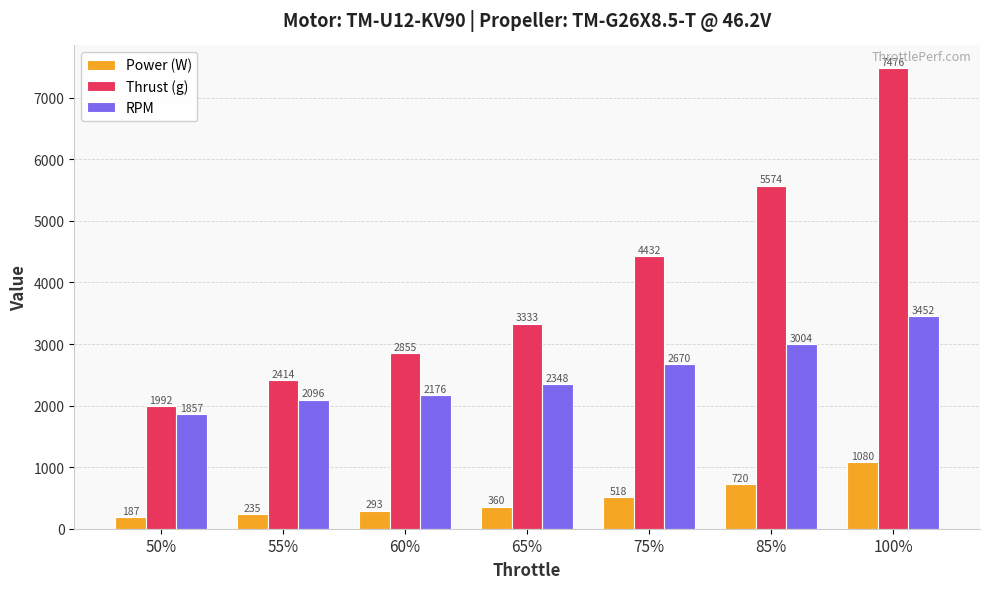

Does the chart contain stacked bars?

No